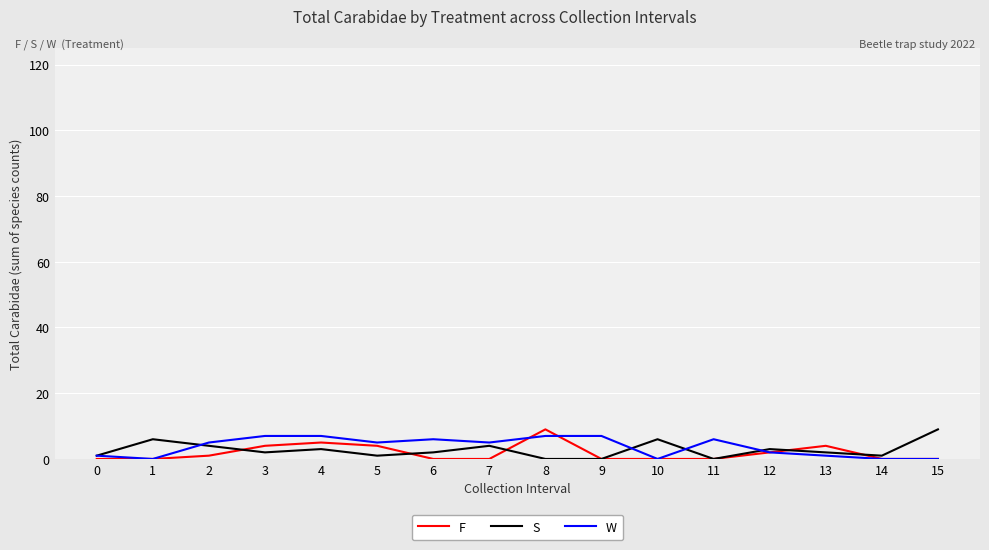

Is it true that F equals 4 at 5?

True